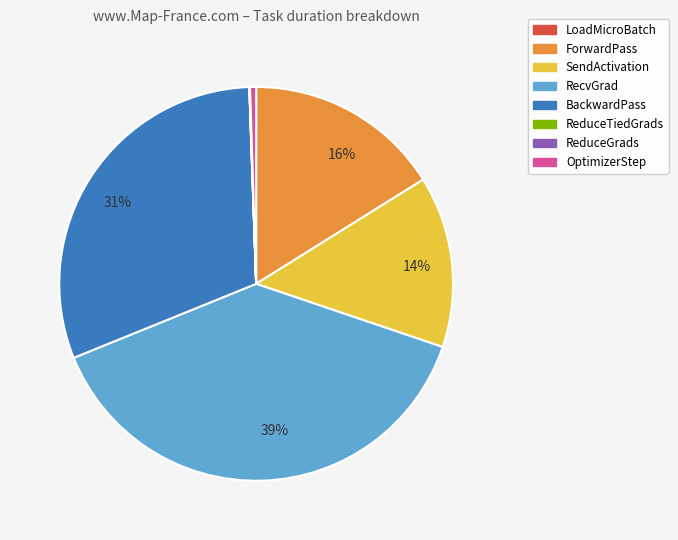

To the nearest percent, what is the average slice percentage?

12%